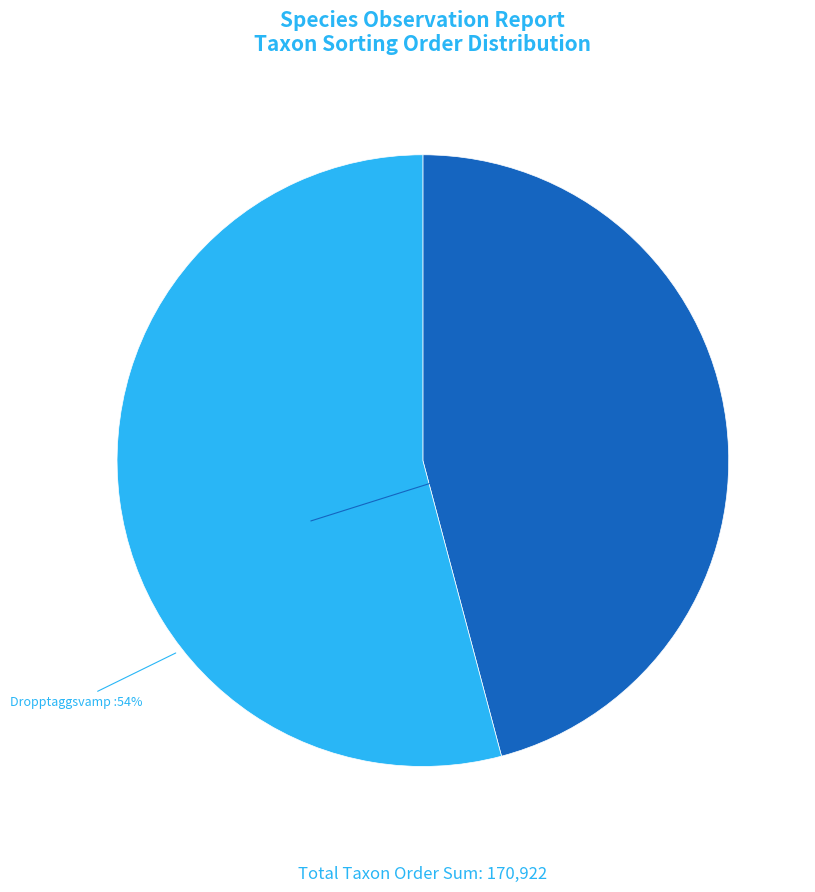

Does any single category account for the majority?

Yes